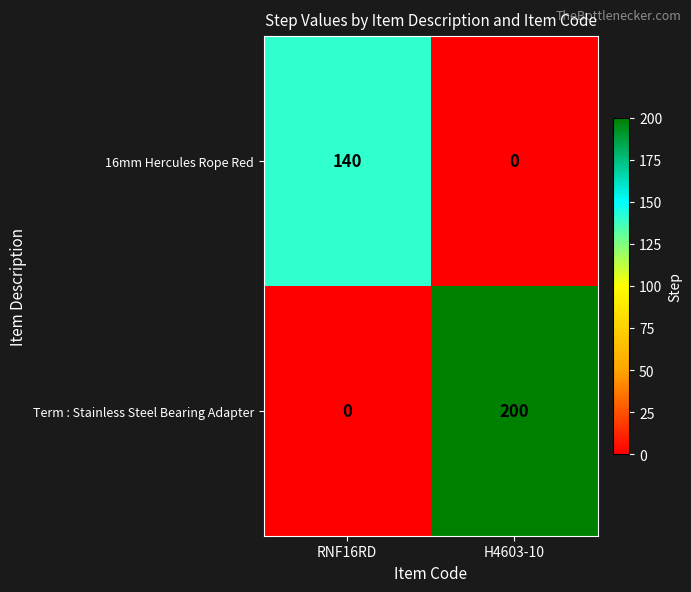

What is the difference between the 16mm Hercules Rope Red values at RNF16RD and H4603-10?

140